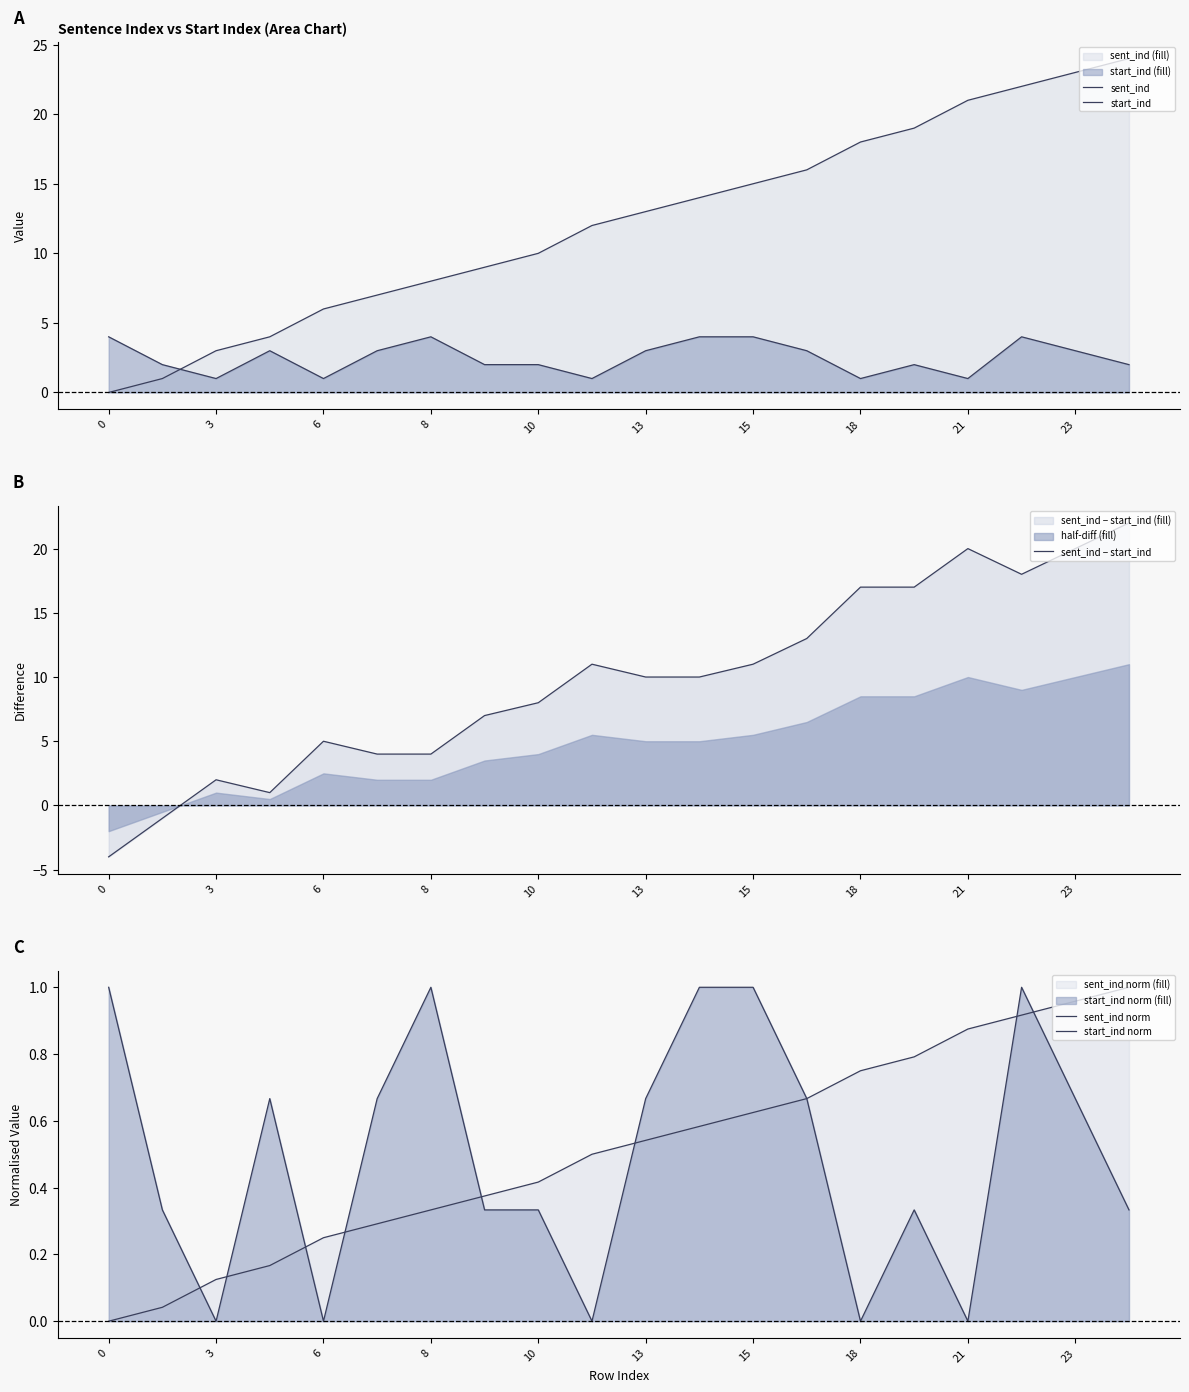

What is the minimum value shown in the chart?

-4.0